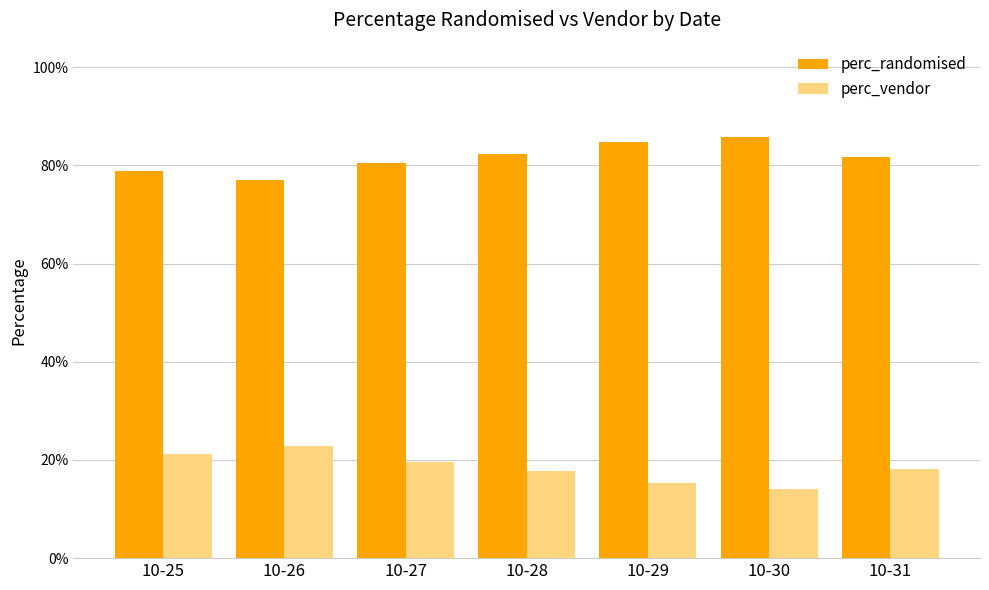

Between 10-25 and 10-26, which series saw the biggest shift?

perc_randomised